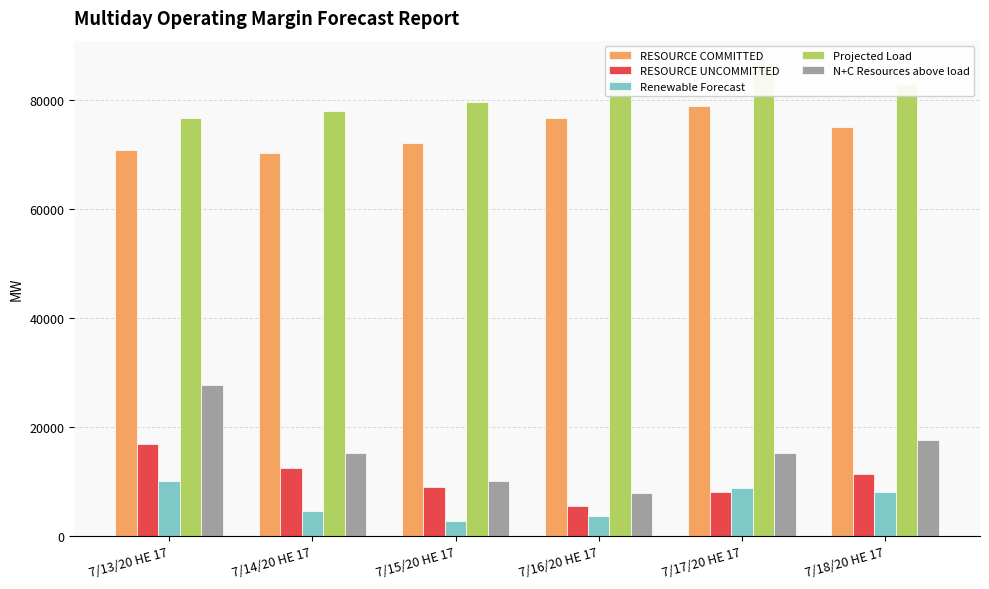

What is the label of the 3rd bar from the right?

7/16/20 HE 17